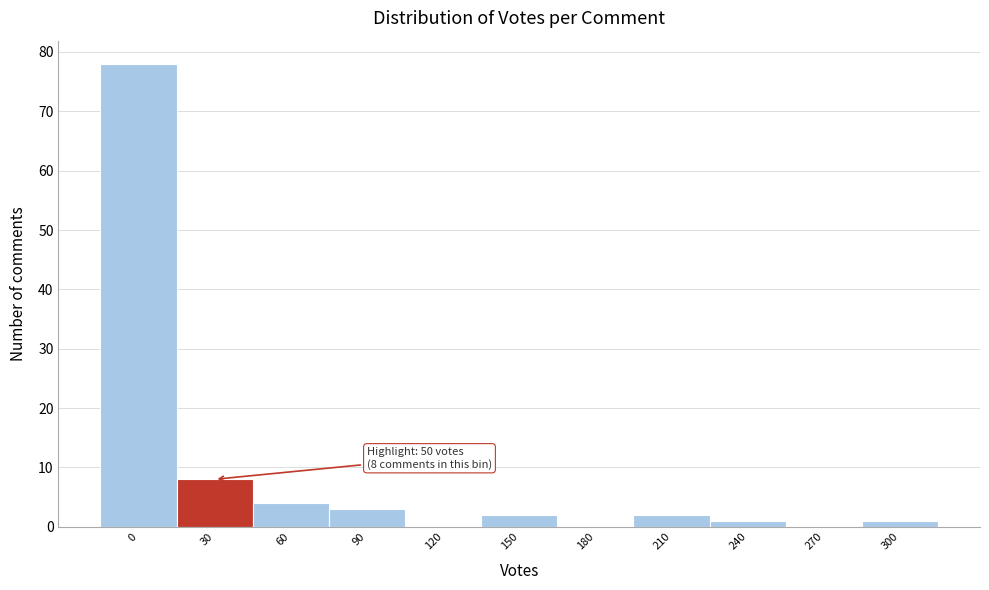

Reading left to right, extract all data points from this chart.

0=78	30=8	60=4	90=3	120=0	150=2	180=0	210=2	240=1	270=0	300=1